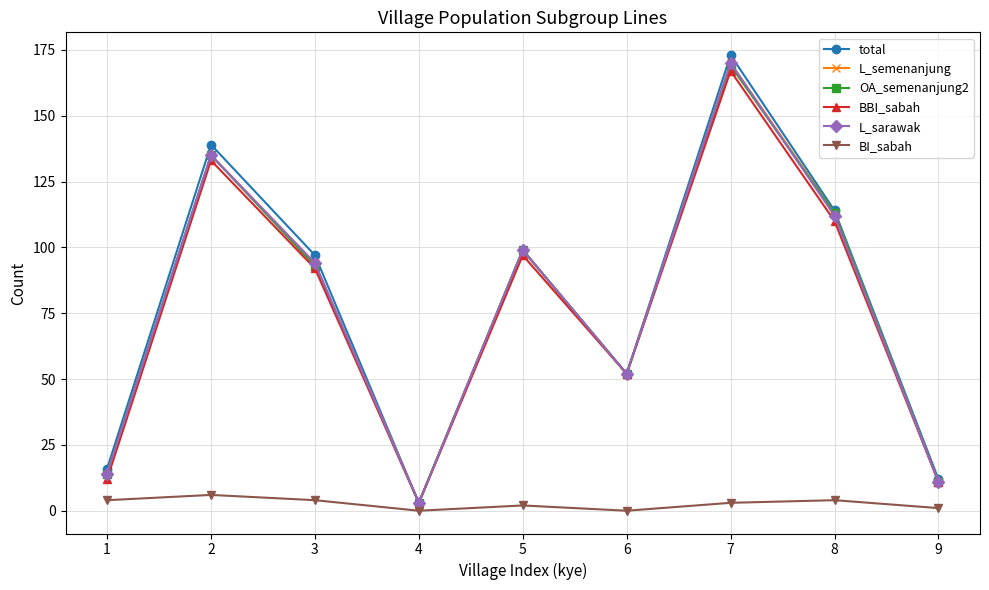

At which category is the sum across all series the highest?

7